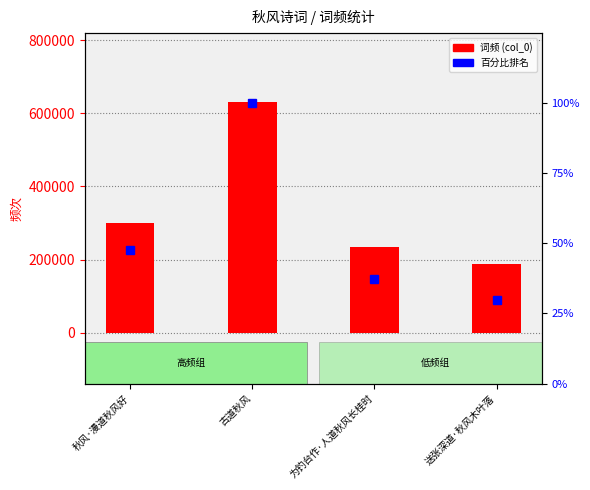

Reading right to left, what are all the values shown in this chart?

词频 (col_0): 送张深道·秋风木叶落=186841.0	为钓台作·人道秋风长桂时=234217.0	古道秋风=629970.0	秋风·漫道秋风好=299350.0
百分比排名: 送张深道·秋风木叶落=29.7	为钓台作·人道秋风长桂时=37.2	古道秋风=100.0	秋风·漫道秋风好=47.5